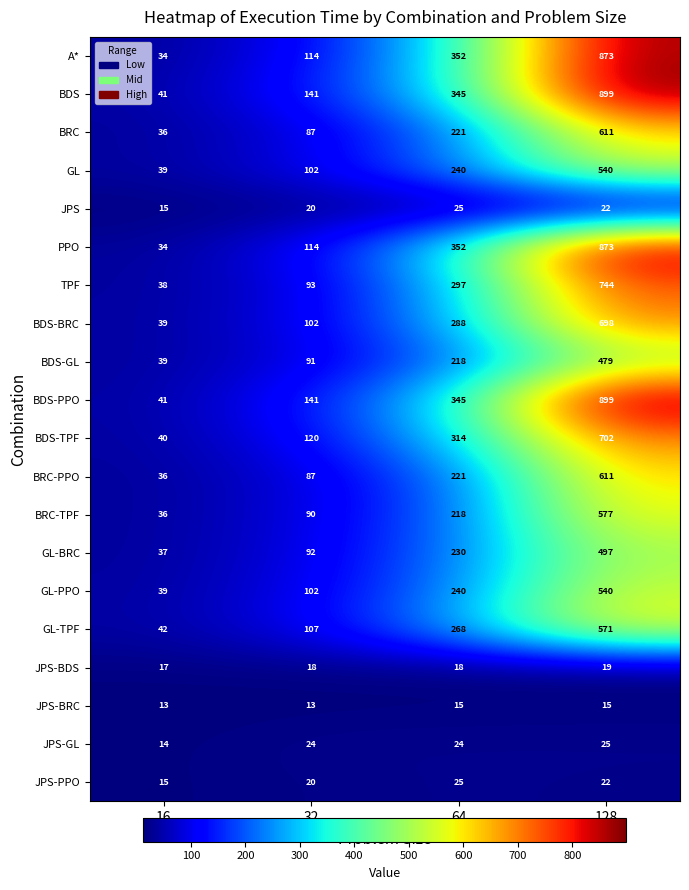

True or false: JPS-BRC has a value of 21 at 16.

False